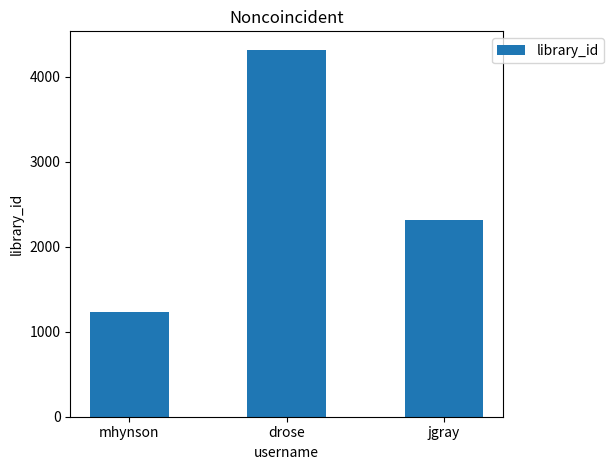

Reading left to right, what are all the values shown in this chart?

1234	4321	2314